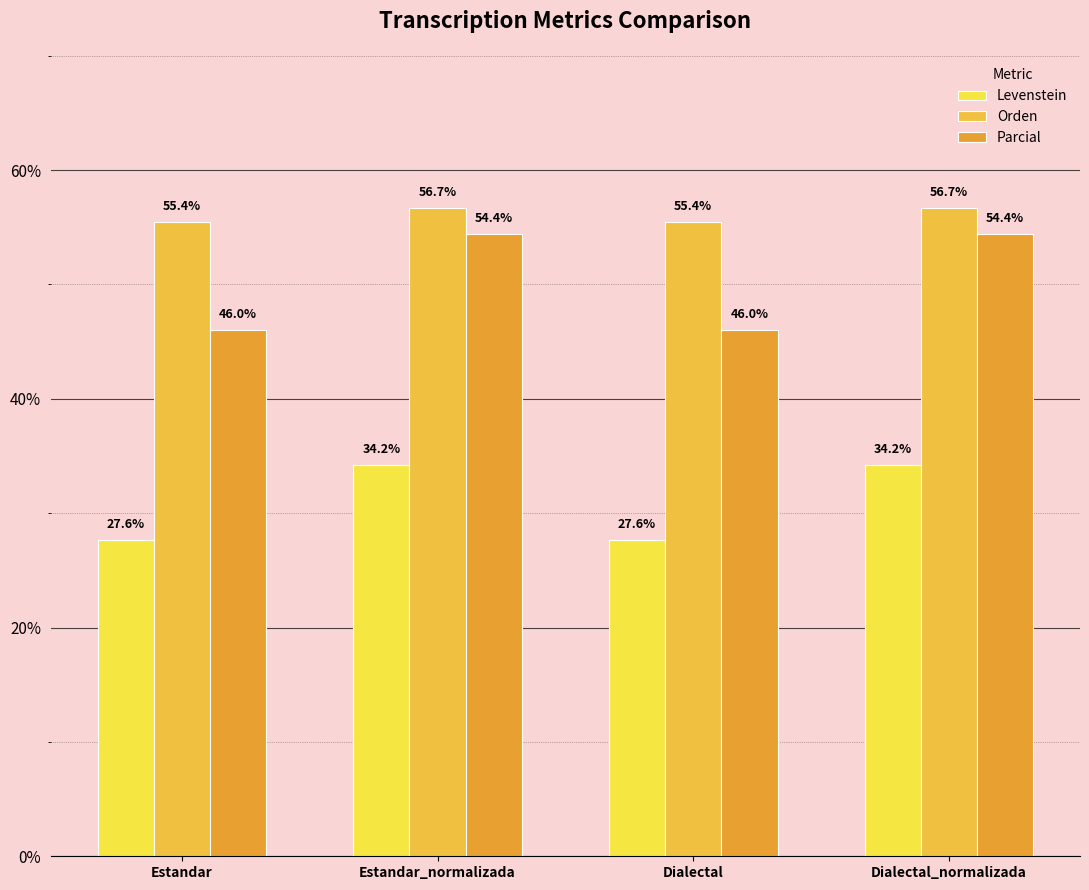

Reading left to right, what are all the values shown in this chart?

Levenstein: 27.6	34.2	27.6	34.2
Orden: 55.4	56.7	55.4	56.7
Parcial: 46.0	54.4	46.0	54.4